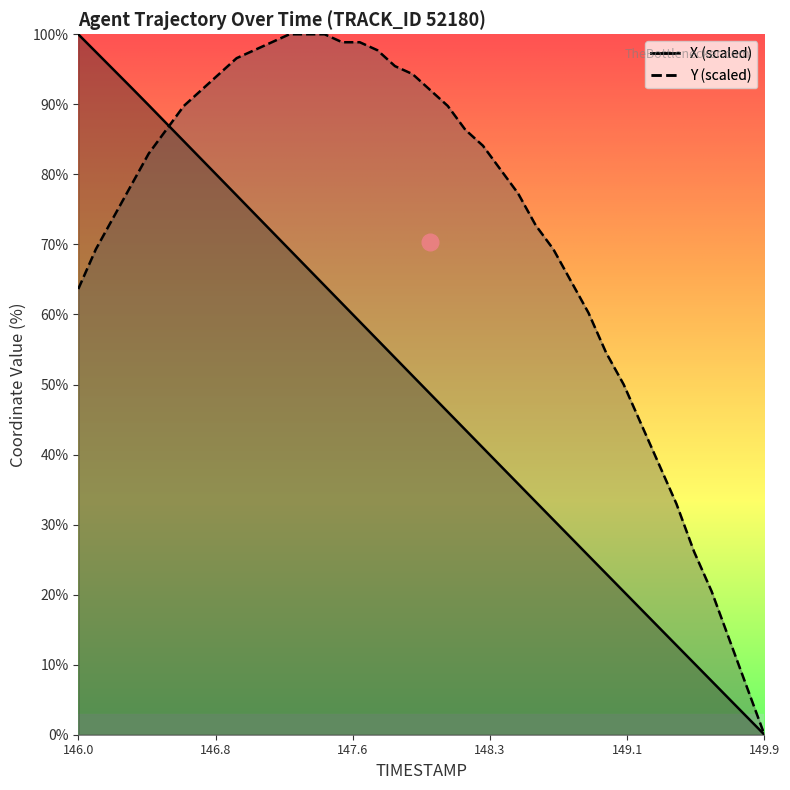

True or false: Y and X intersect in this chart.

True